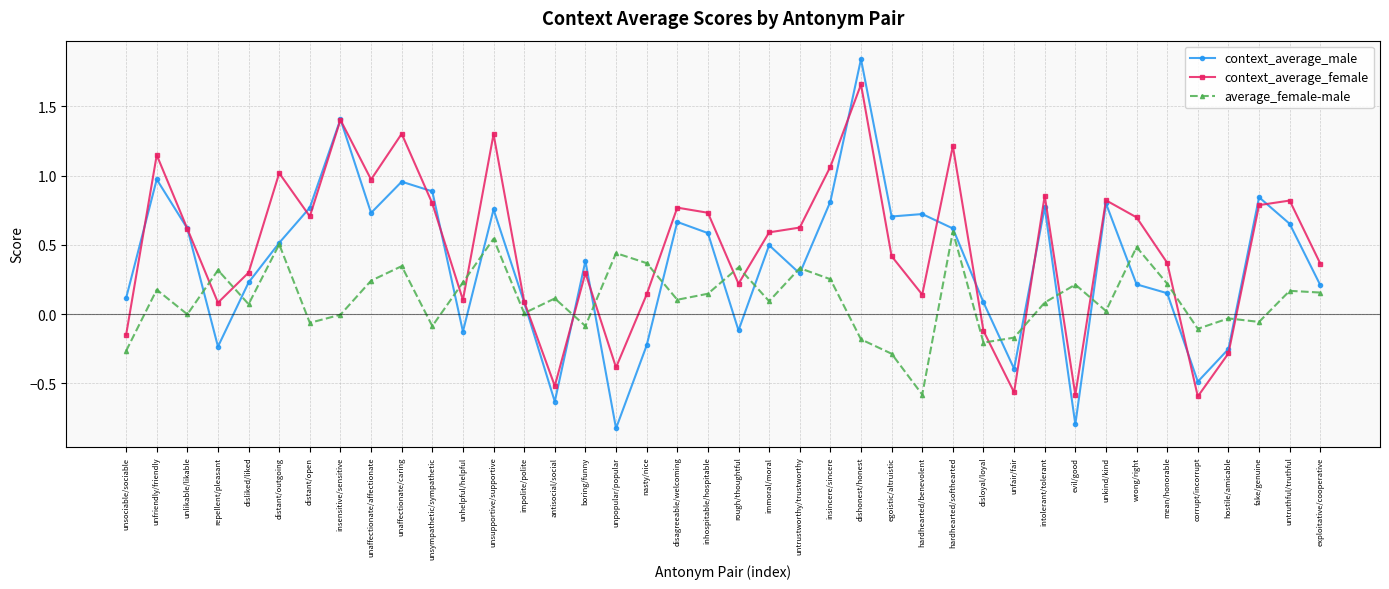

Is this an area chart (filled region under the line)?

No